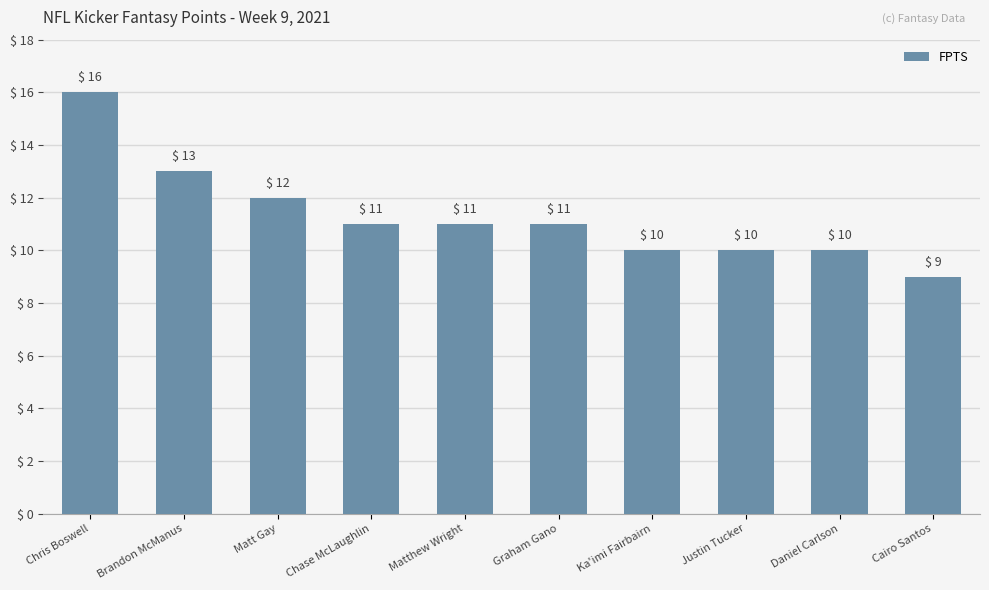

How many values are between 10 and 12?

7